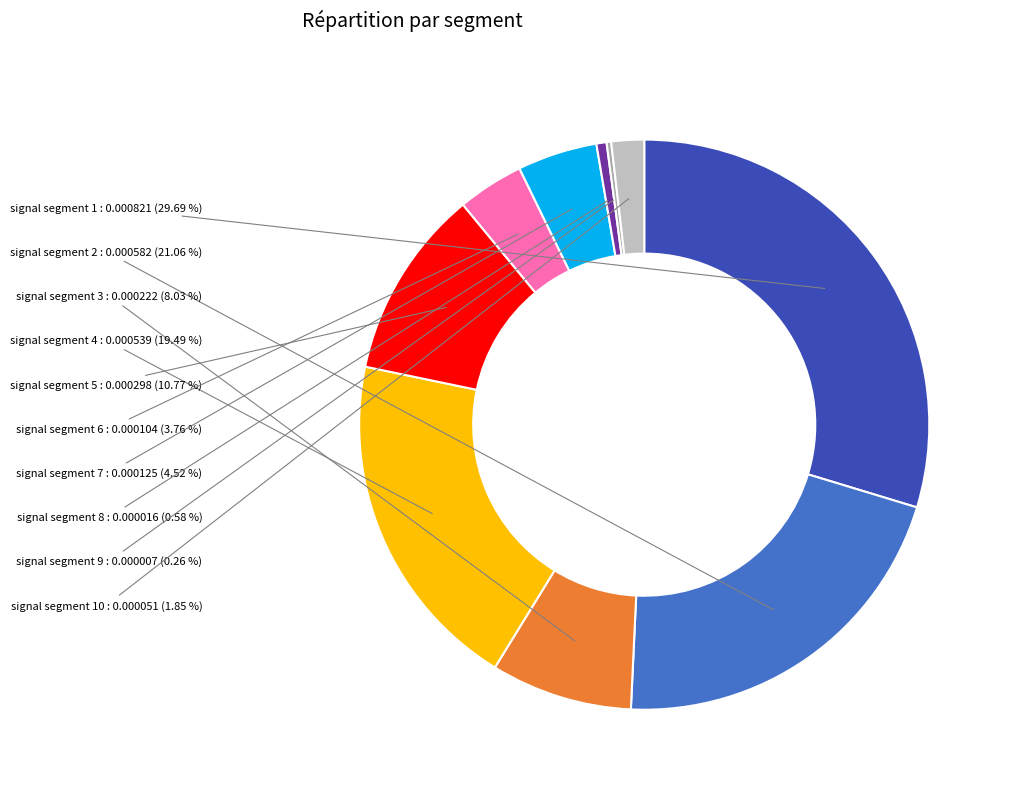

Which slice is the largest?

signal segment 1